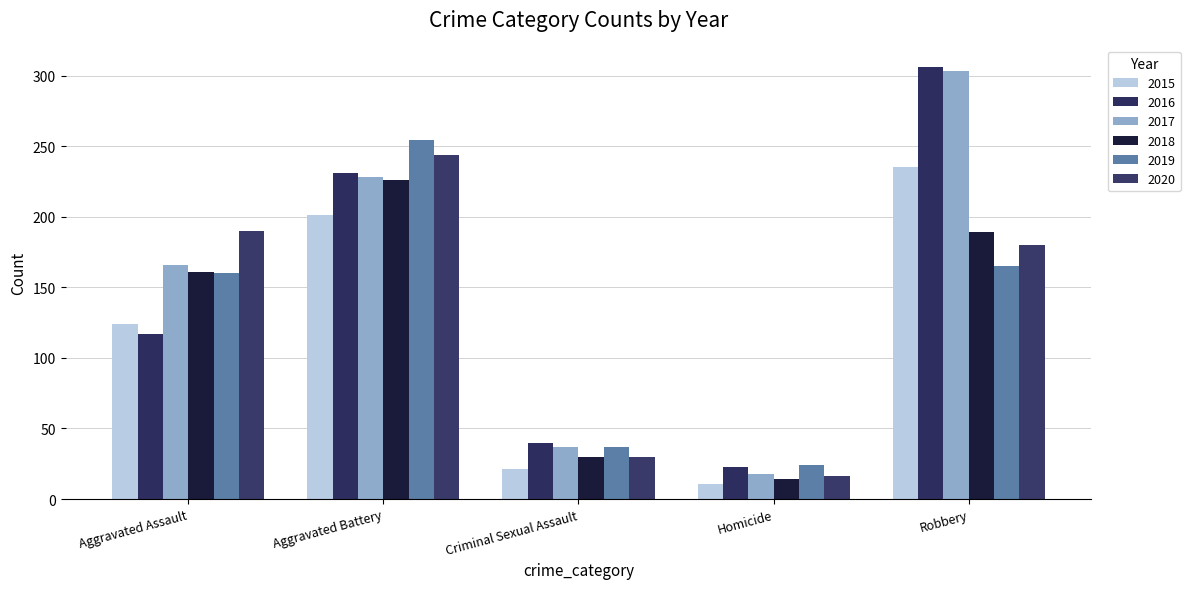

Is the value of 2017 at Criminal Sexual Assault greater than the value of 2020 at Aggravated Assault?

No